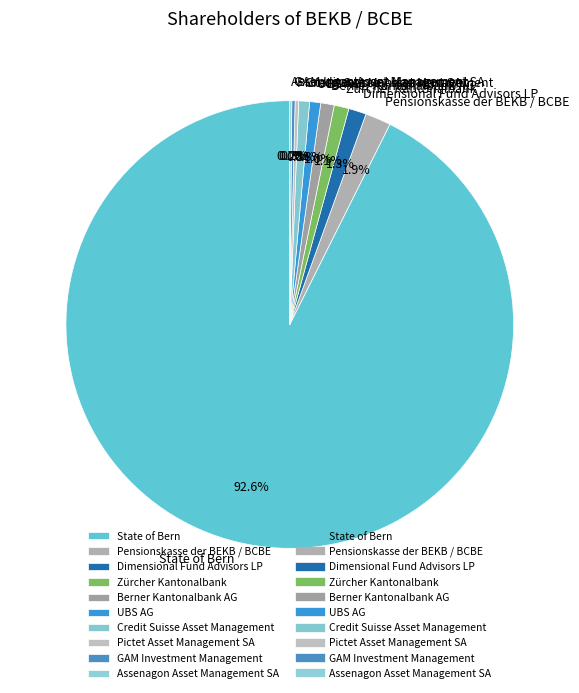

Which category has the biggest portion of the pie?

State of Bern